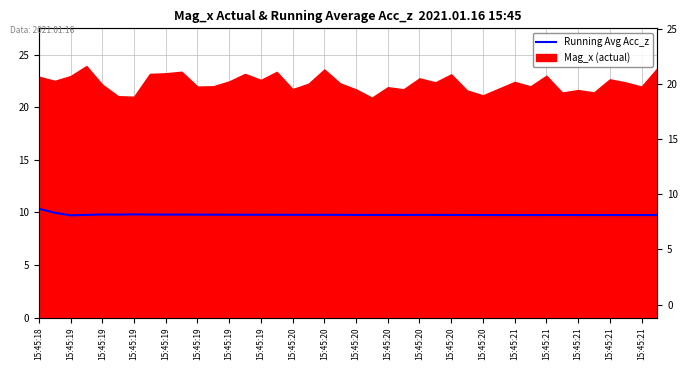

The value at 15:45:21 is 4.8. True or false?

False